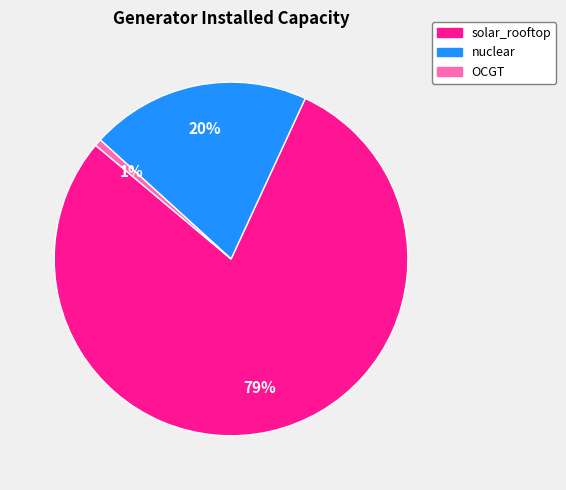

True or false: OCGT accounts for 1% of the total.

True